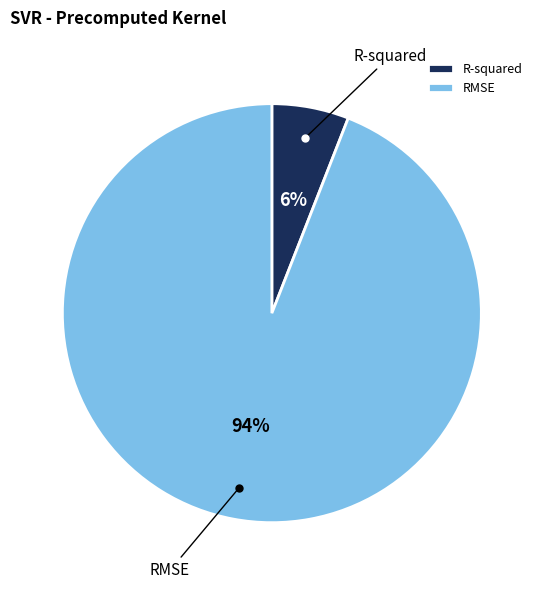

To the nearest percent, what is the difference between the RMSE and R-squared slice percentages?

88%